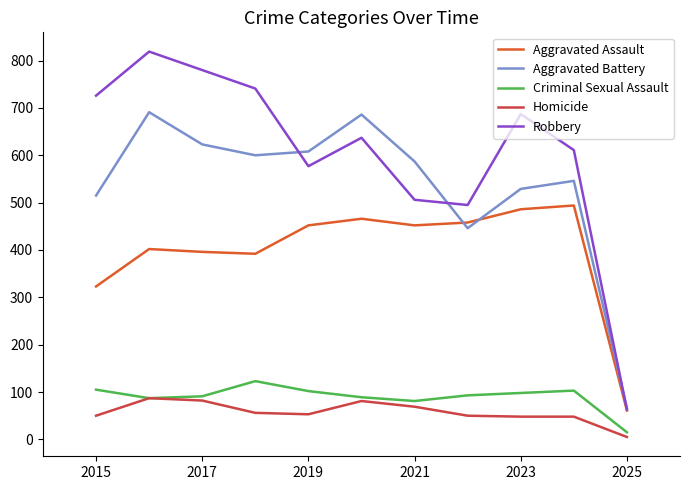

Which series has the largest range (max minus min)?

Robbery